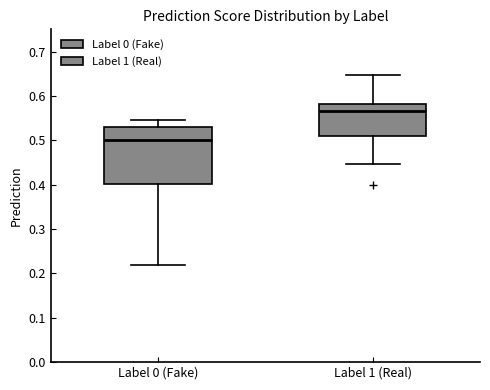

Reading left to right, read every box against the y-axis: the position of its median line, the range the box covers, and the ends of its whiskers. The values are not printed on the chart, so give them approximately, as read against the axis.

Label 0 (Fake): median 0.50, box 0.40 to 0.53, whiskers 0.22 to 0.55
Label 1 (Real): median 0.57, box 0.51 to 0.58, whiskers 0.45 to 0.65